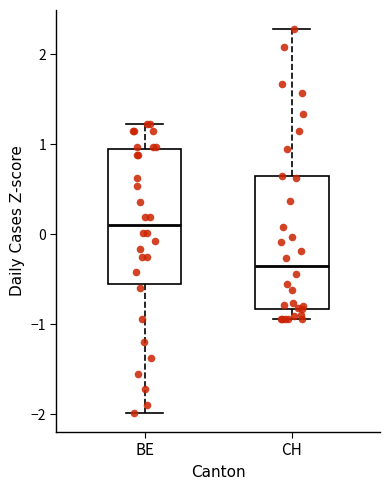

Reading left to right, read every box against the y-axis: the position of its median line, the range the box covers, and the ends of its whiskers. The values are not printed on the chart, so give them approximately, as read against the axis.

BE: median 0.1, box -0.6 to 0.9, whiskers -2.0 to 1.2
CH: median -0.4, box -0.8 to 0.6, whiskers -0.9 to 2.3